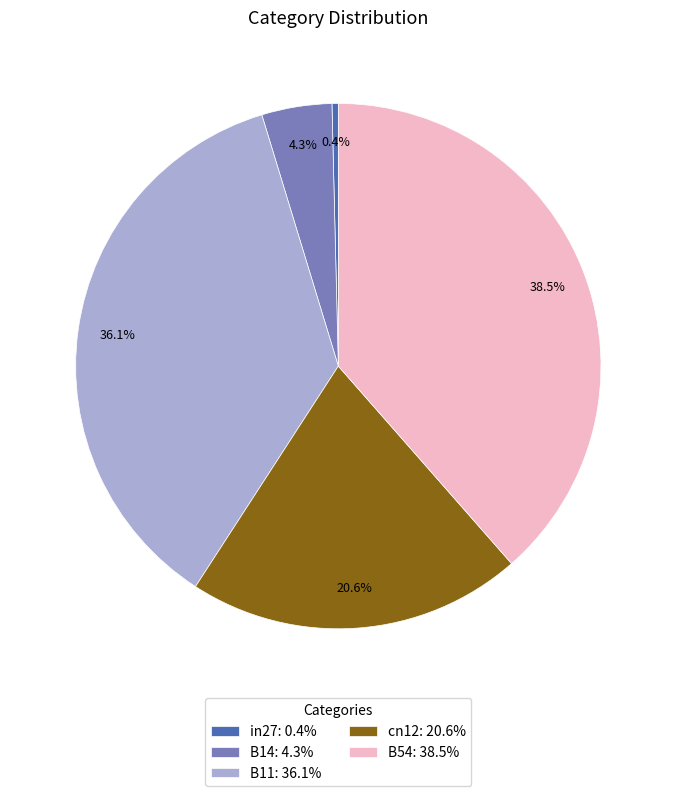

Between B54 and B11, which is larger?

B54